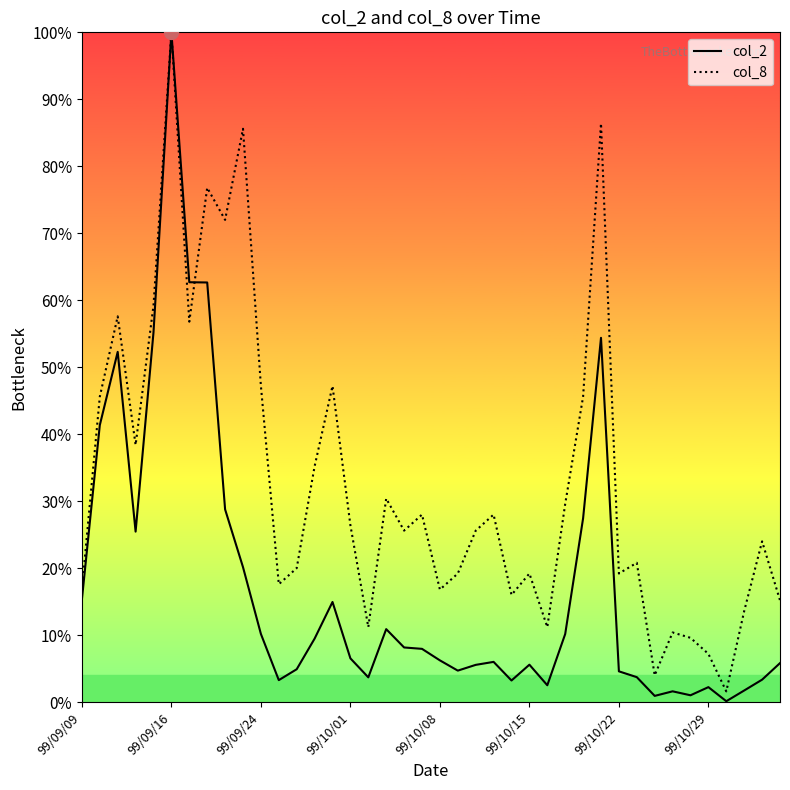

What are all the series names shown in the legend?

col_2, col_8